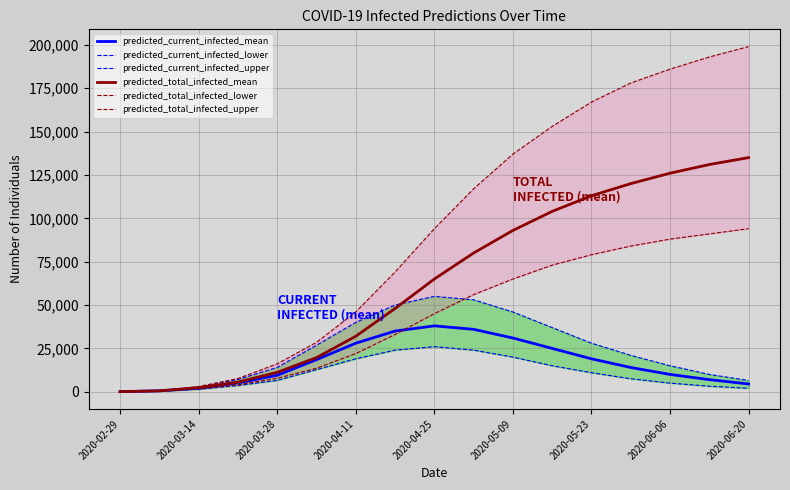

Reading left to right, extract all data points from this chart.

predicted_current_infected_mean: 68	542	2017	5091	9518	18513	28000	35000	38000	36000	31000	25000	19000	14000	10000	7000	4500
predicted_current_infected_lower: 50	400	1453	3621	6567	12756	19000	24000	26000	24000	20000	15000	11000	7500	5000	3200	2000
predicted_current_infected_upper: 75	600	2535	7106	14030	26811	40000	50000	55000	53000	46000	37000	28000	21000	15000	10000	6500
predicted_total_infected_mean: 68	542	2394	5566	11205	19684	32000	48000	65000	80000	93000	104000	113000	120000	126000	131000	135000
predicted_total_infected_lower: 50	400	1722	3971	7786	13564	22000	33000	45000	56000	65000	73000	79000	84000	88000	91000	94000
predicted_total_infected_upper: 75	600	3046	7631	16112	28489	46000	69000	94000	117000	137000	153000	167000	178000	186000	193000	199000